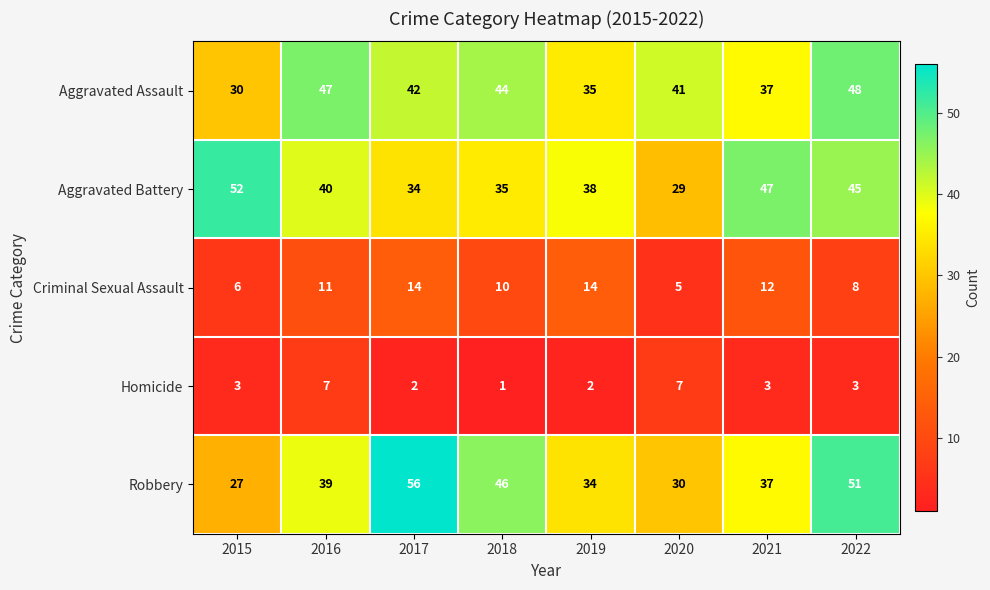

At 2018, list the series in order from largest to smallest.

Robbery, Aggravated Assault, Aggravated Battery, Criminal Sexual Assault, Homicide